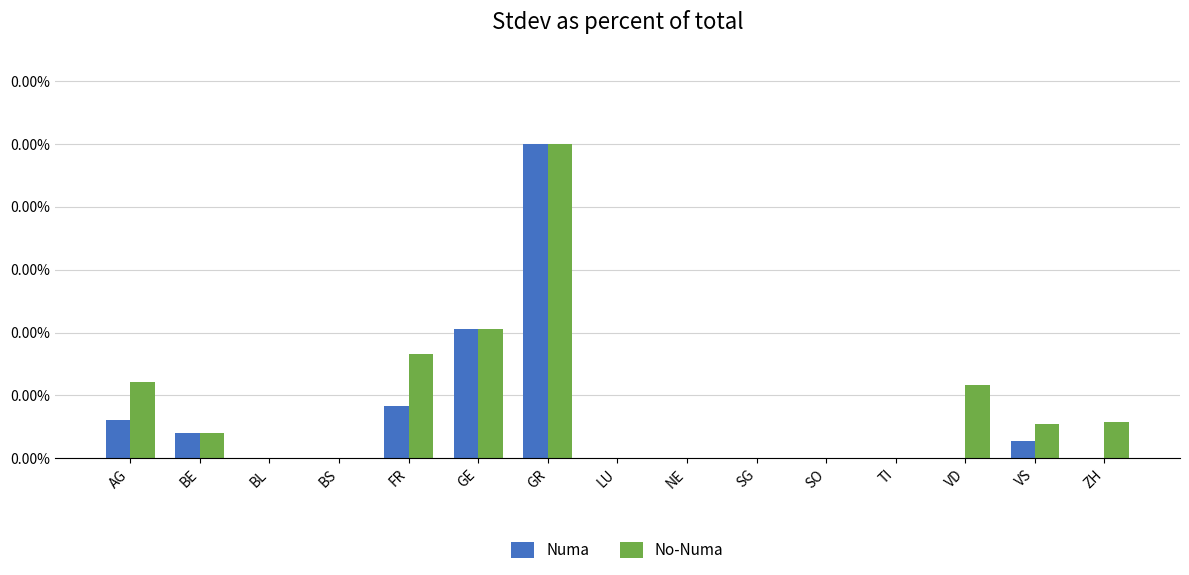

The value of Numa at LU is 0.0. True or false?

True